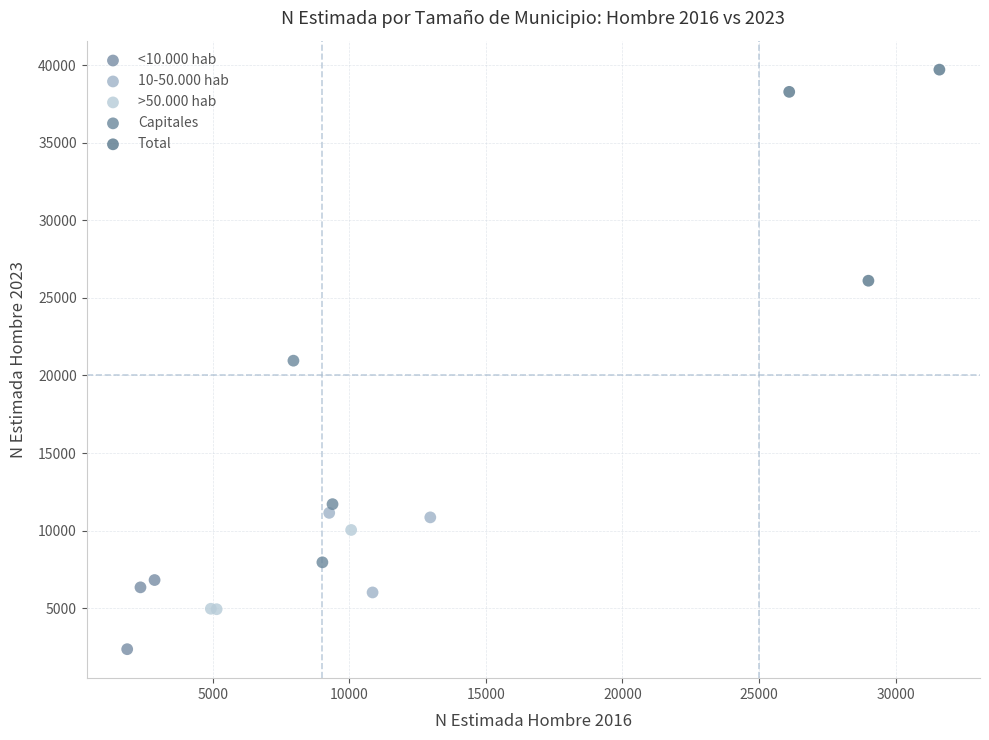

Which series contains the highest Y value?

Total